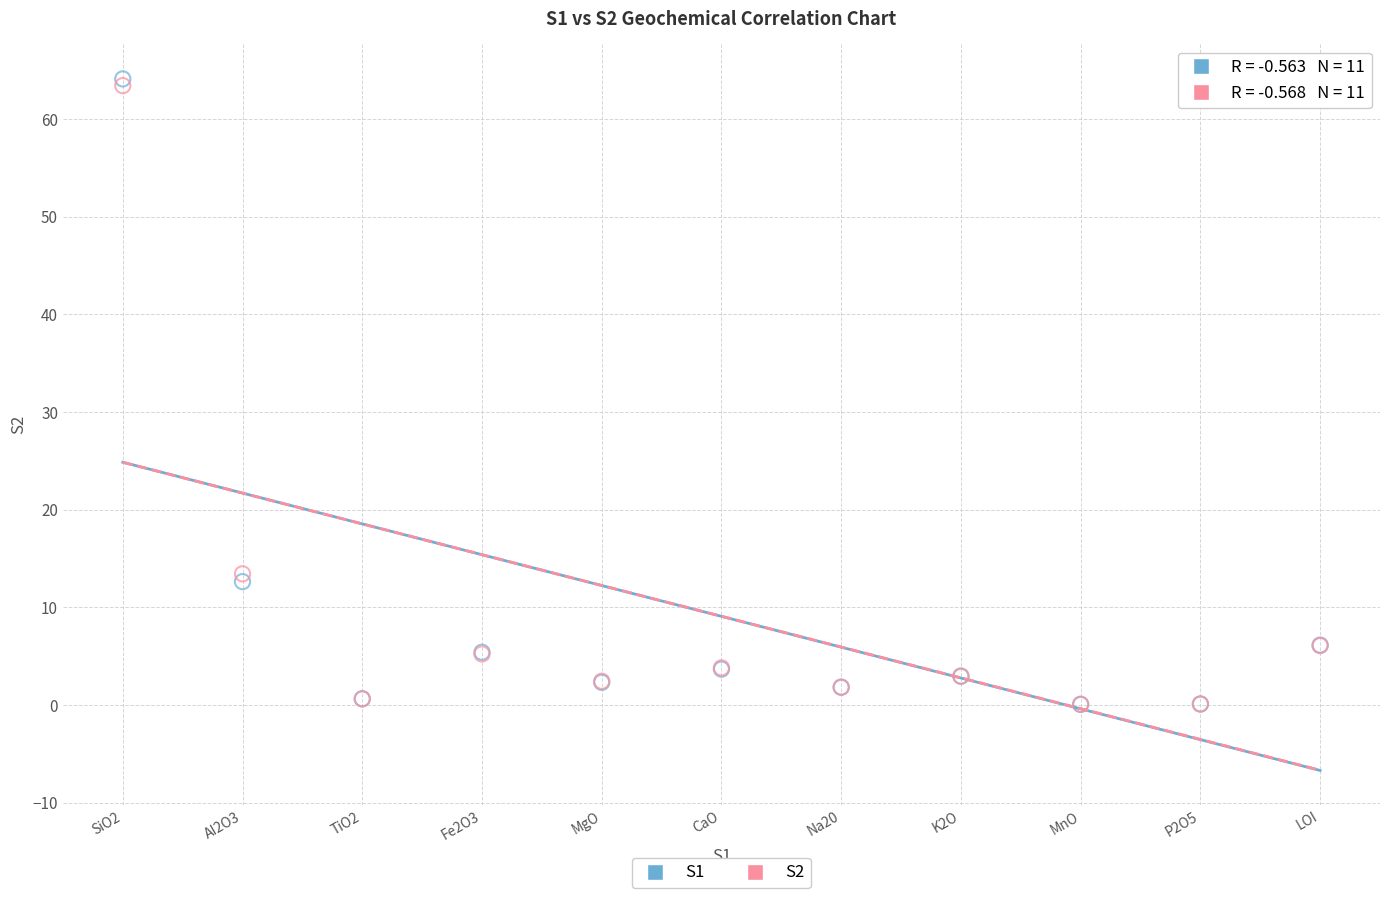

What are all the series names shown in the legend?

S1, S2